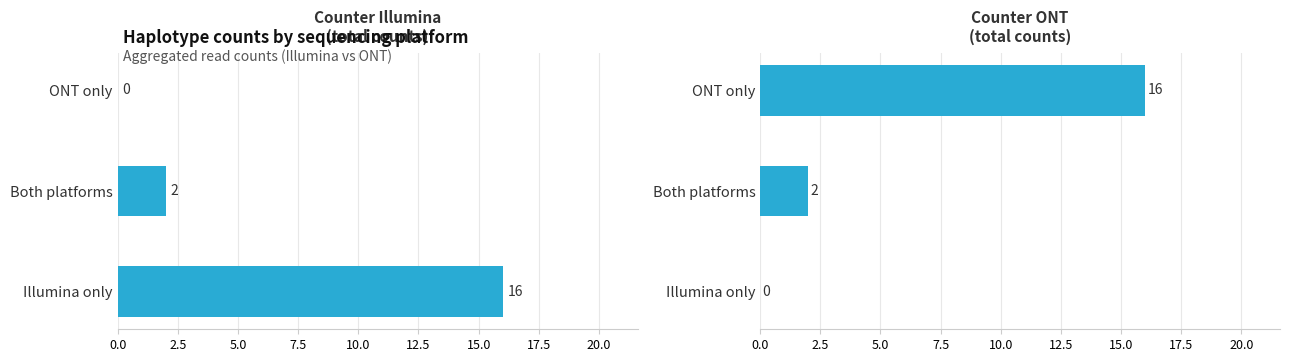

Between Both platforms and ONT only, which series saw the biggest shift?

Counter ONT